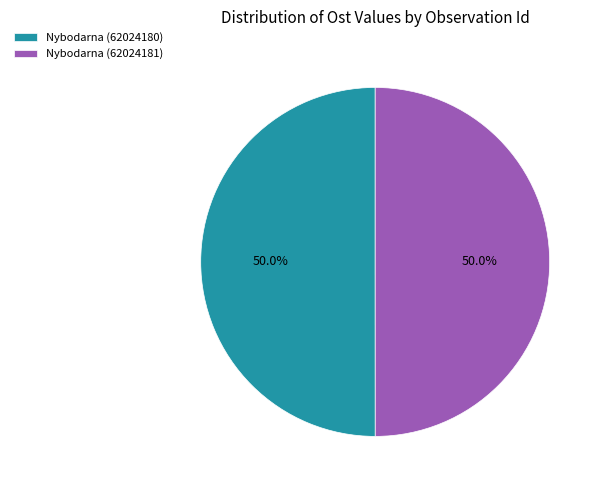

Combined, what portion of the pie is Nybodarna (62024181) and Nybodarna (62024180)?

100.0%